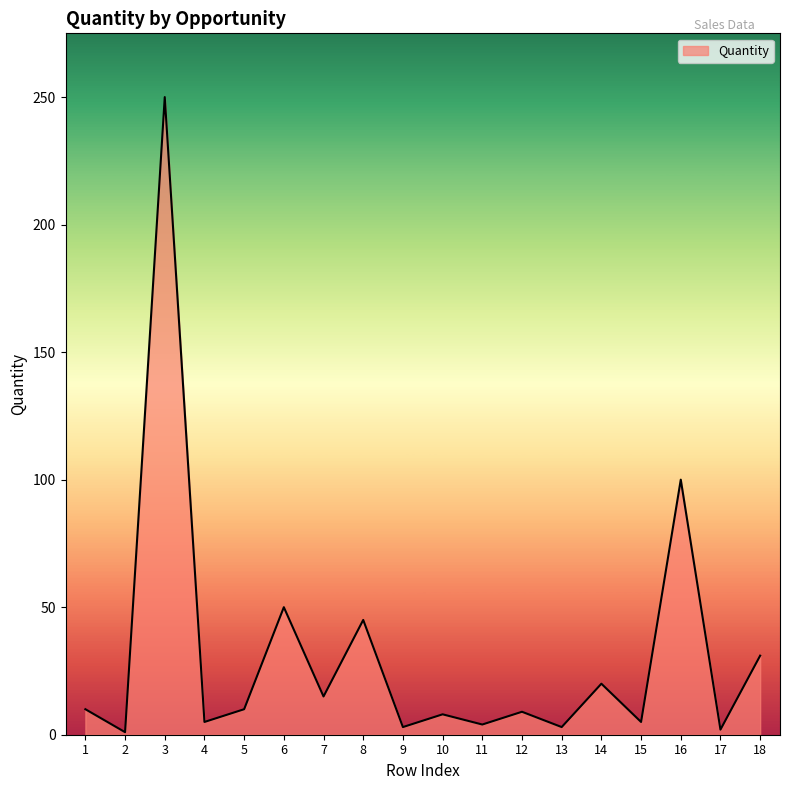

Where is the first local minimum?

2